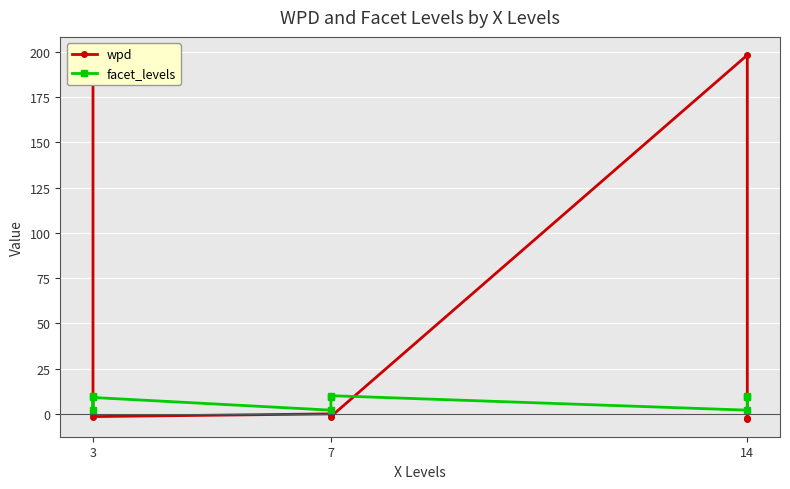

At which label does facet_levels reach its minimum?

3